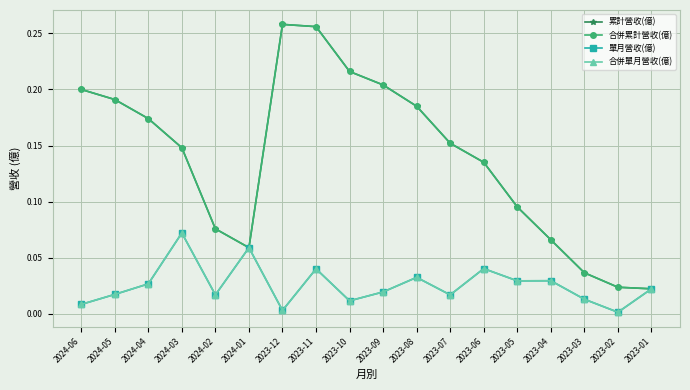

How many lines are shown in the chart?

4